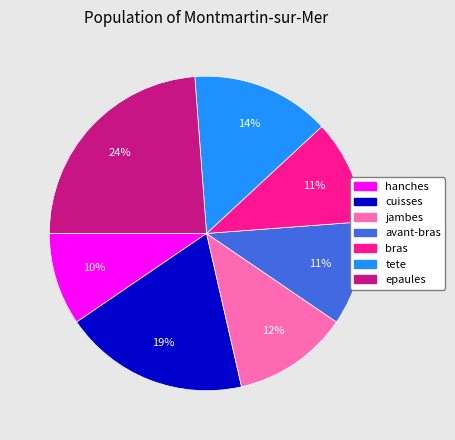

Which has a higher value, tete or cuisses?

cuisses